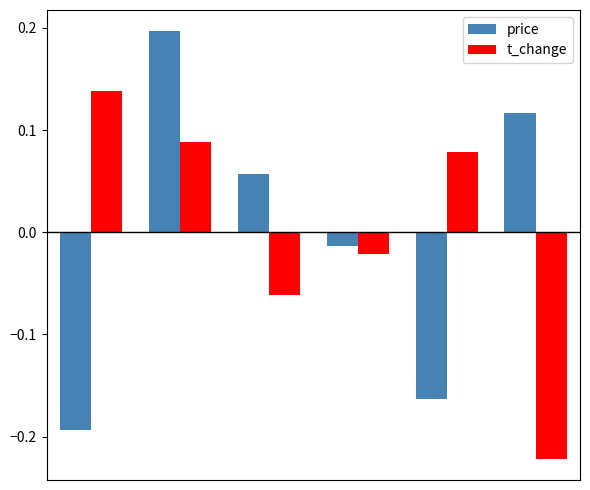

At how many categories does at least one series exceed 0?

5